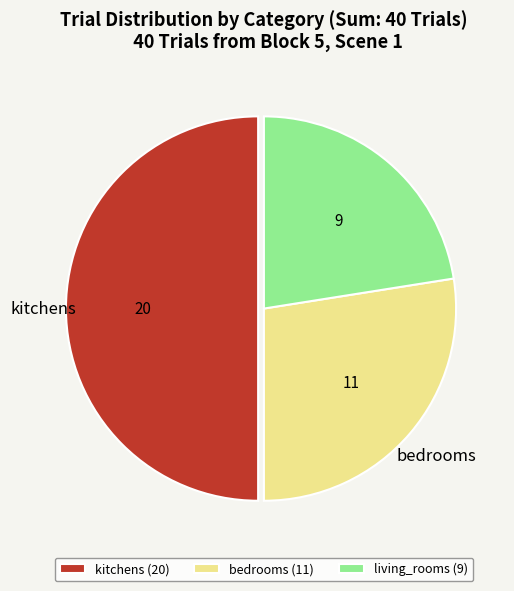

Does living_rooms (9) represent more than half of the total?

No